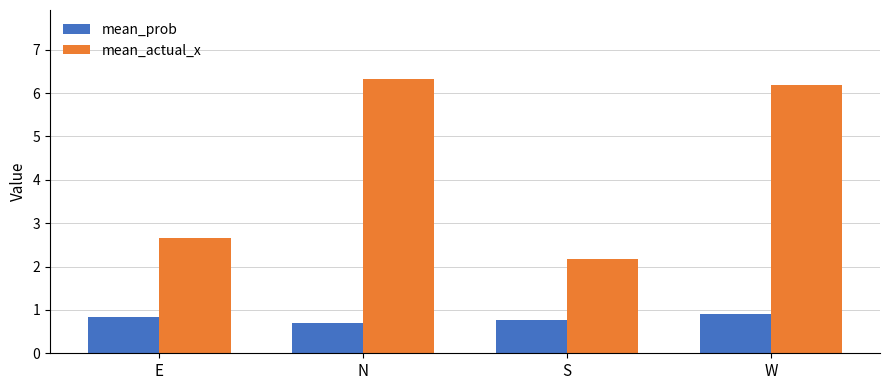

At how many categories does at least one series exceed 2?

4